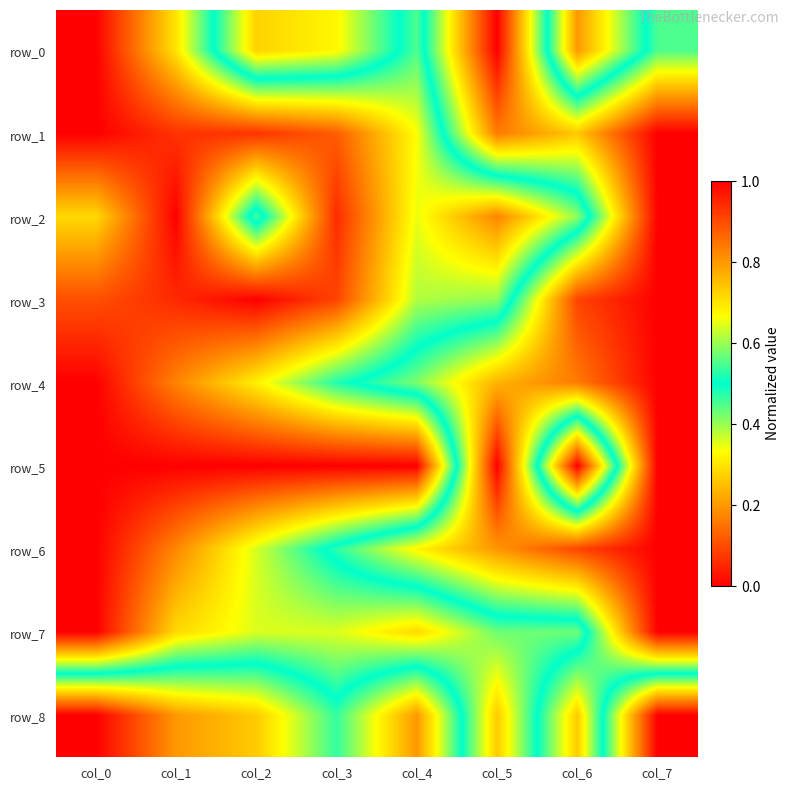

Which series has the largest total across all categories?

row_8